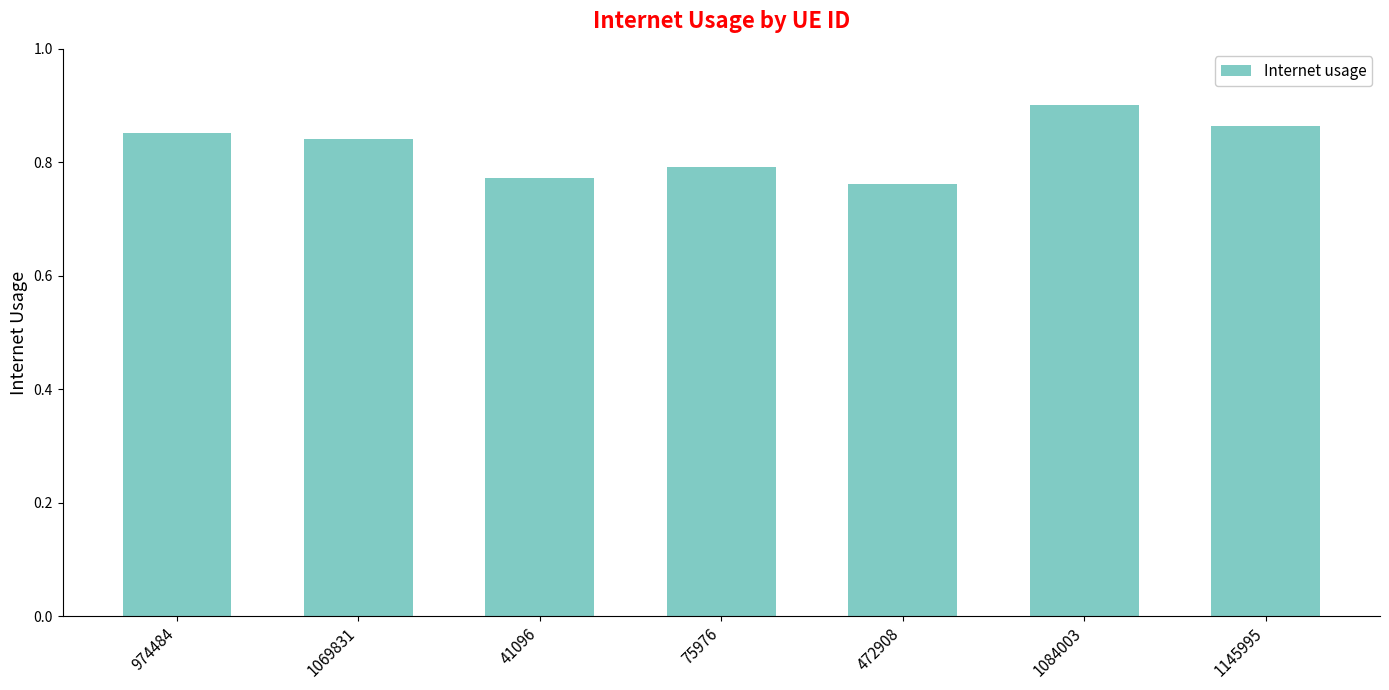

Is it true that the value at 75976 is 0.8?

True